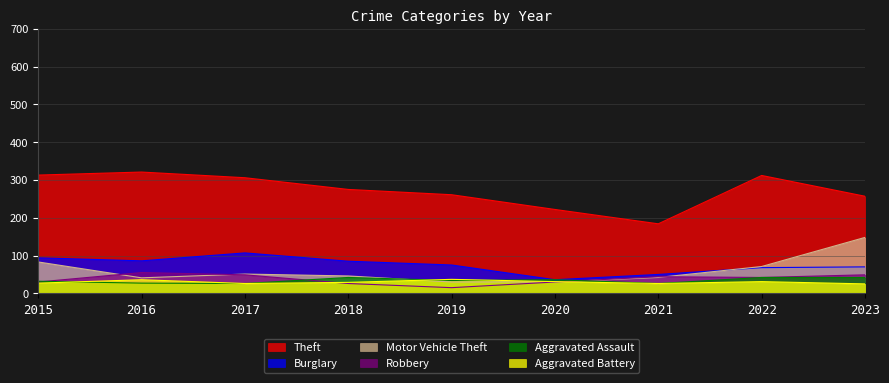

True or false: Aggravated Battery and Theft intersect in this chart.

False